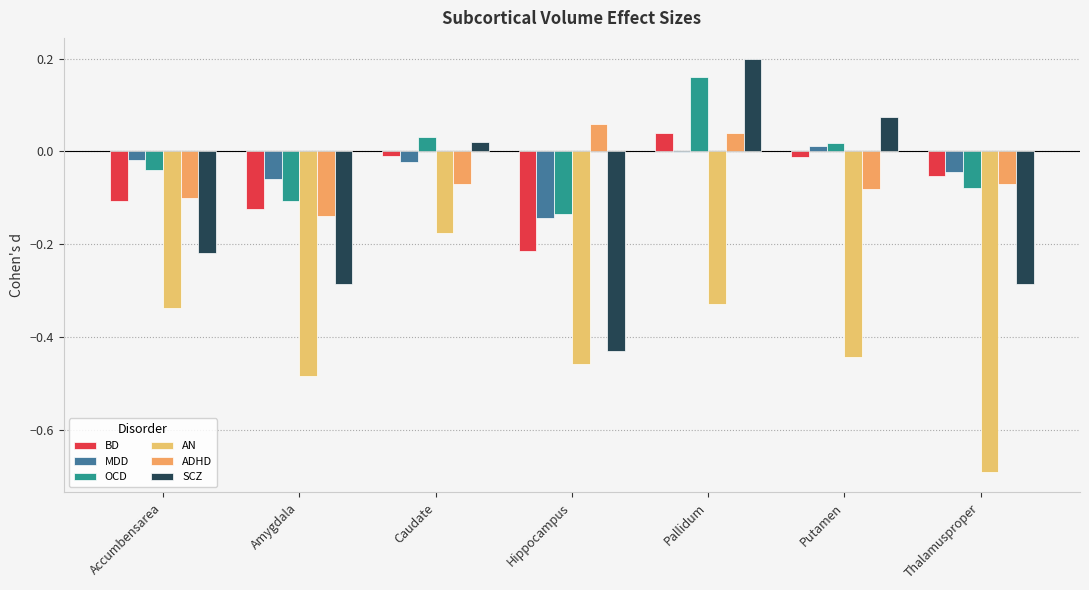

What is the lowest value of the OCD series?

-0.1